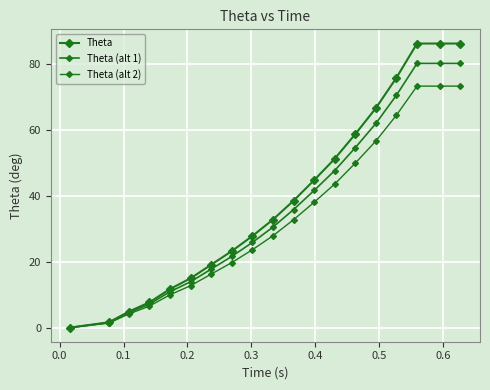

What is the difference between the maximum and minimum values in the Theta series?

86.2